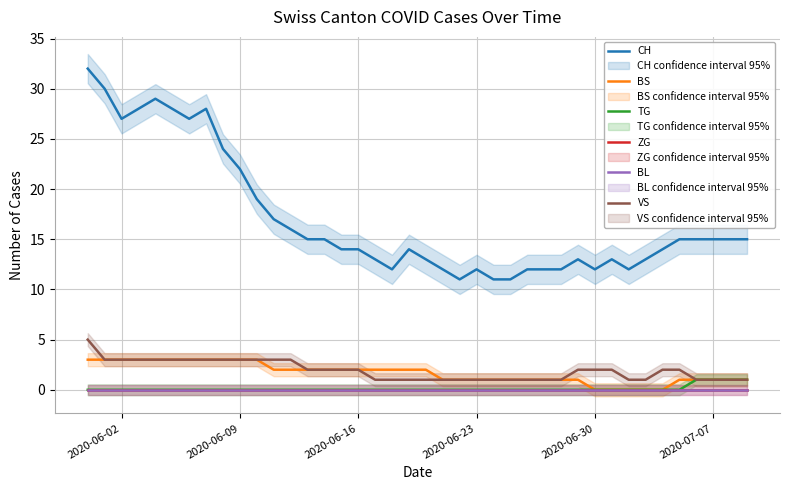

Count the TG values in the range 0 to 1.

40